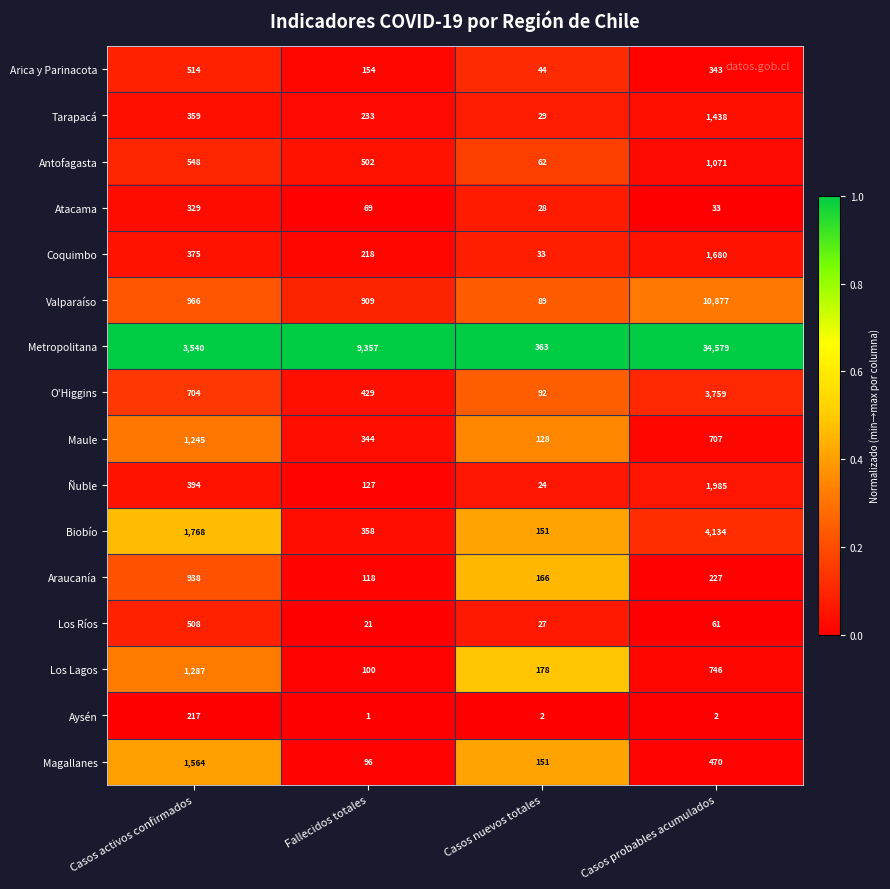

At which category is the sum across all series the highest?

Casos probables acumulados